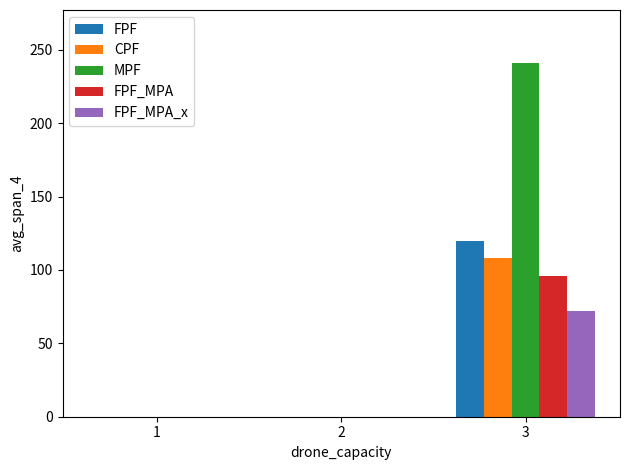

Which series changed the most between 2 and 3?

MPF